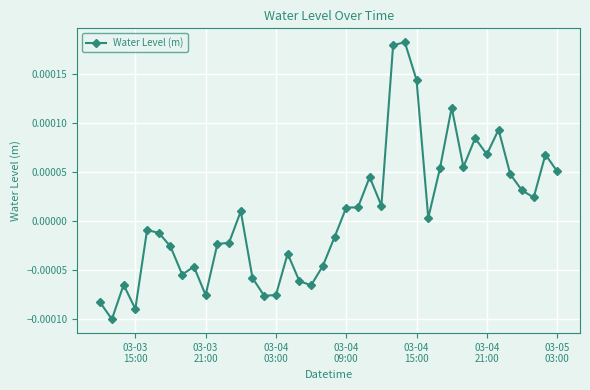

How many values are below zero?

20